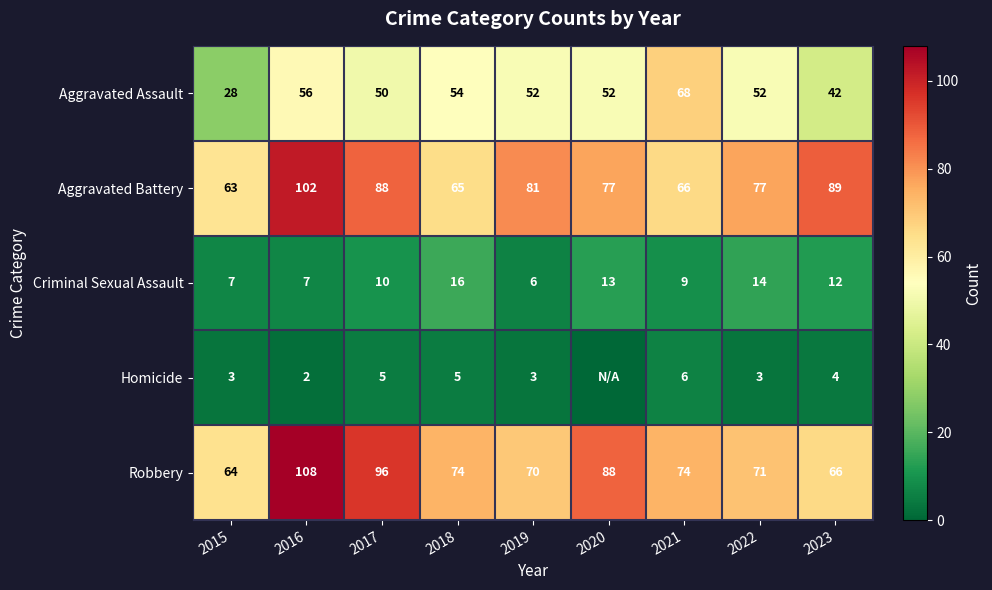

At how many categories does at least one series exceed 1?

9